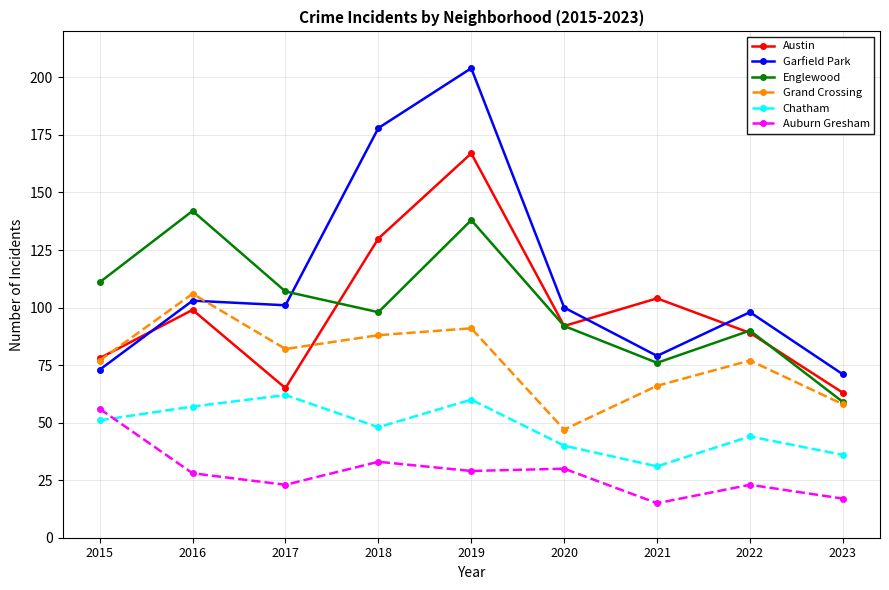

Reading left to right, transcribe all the data shown in this chart.

Austin: 78	99	65	130	167	92	104	89	63
Garfield Park: 73	103	101	178	204	100	79	98	71
Englewood: 111	142	107	98	138	92	76	90	59
Grand Crossing: 77	106	82	88	91	47	66	77	58
Chatham: 51	57	62	48	60	40	31	44	36
Auburn Gresham: 56	28	23	33	29	30	15	23	17